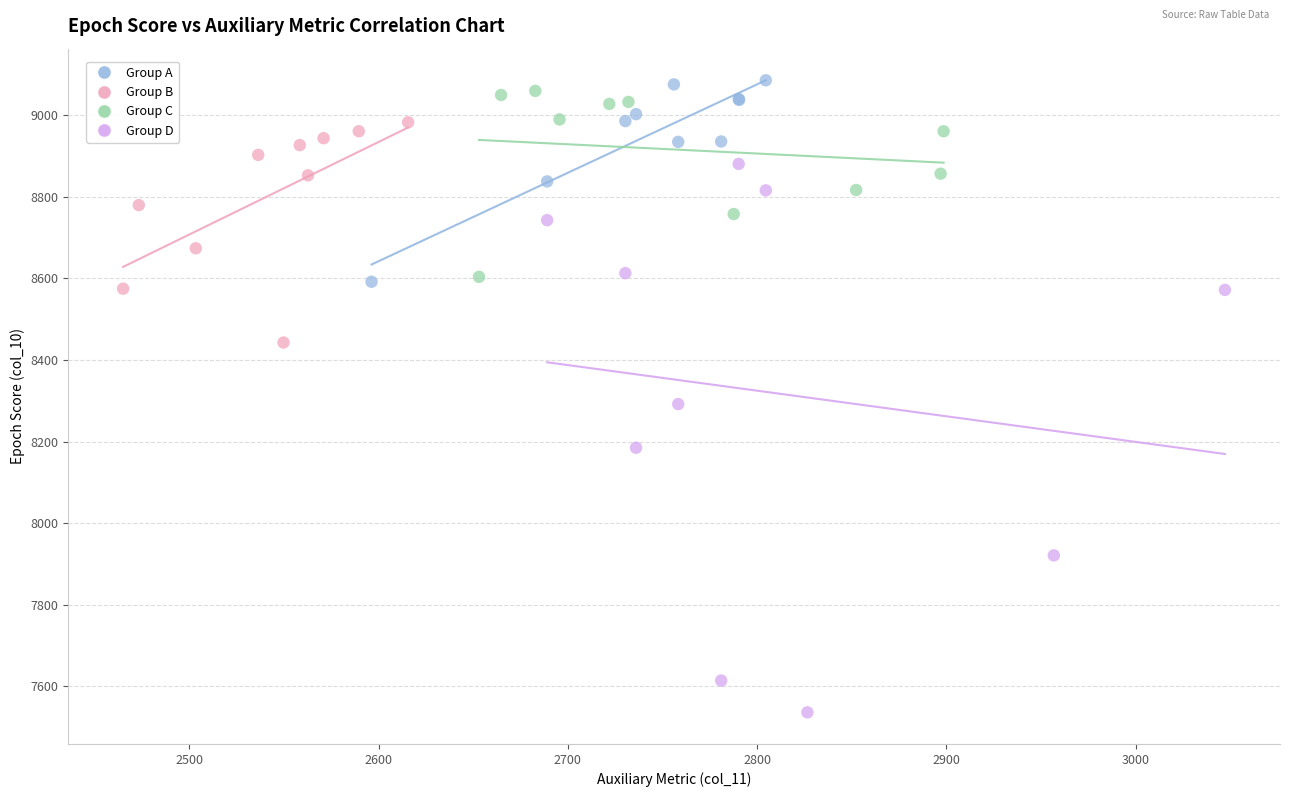

What are all the series names shown in the legend?

Group A, Group B, Group C, Group D